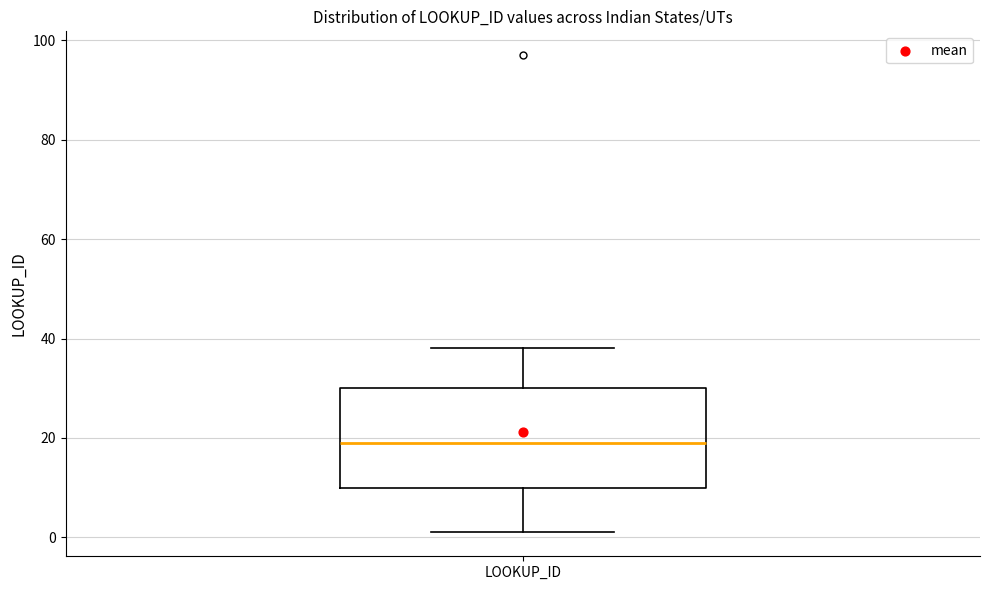

Where is the lower edge of the box for LOOKUP_ID on the y-axis? The values are not printed on the chart, so give them approximately, as read against the axis.

10